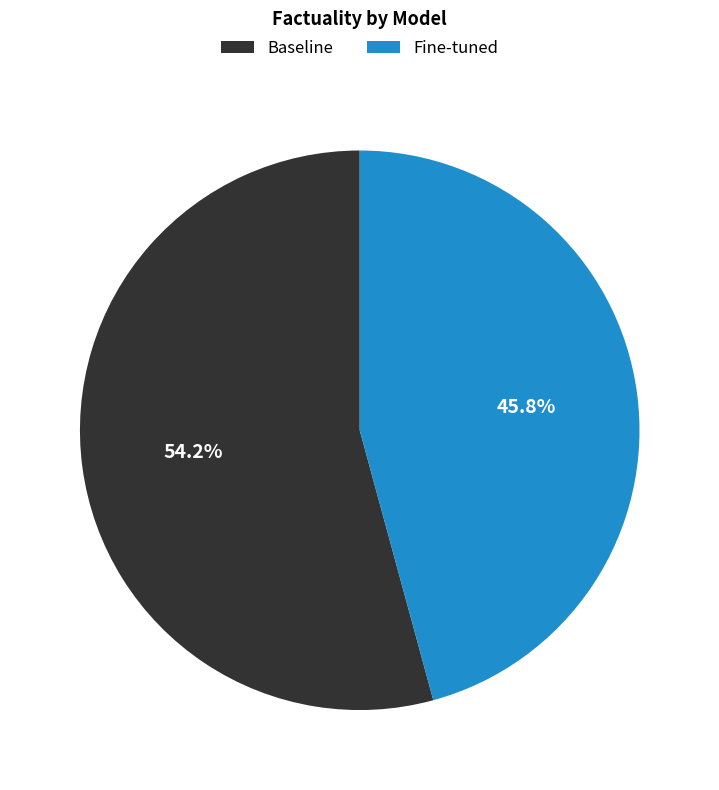

What percentage is the Baseline slice, to the nearest percent?

54%